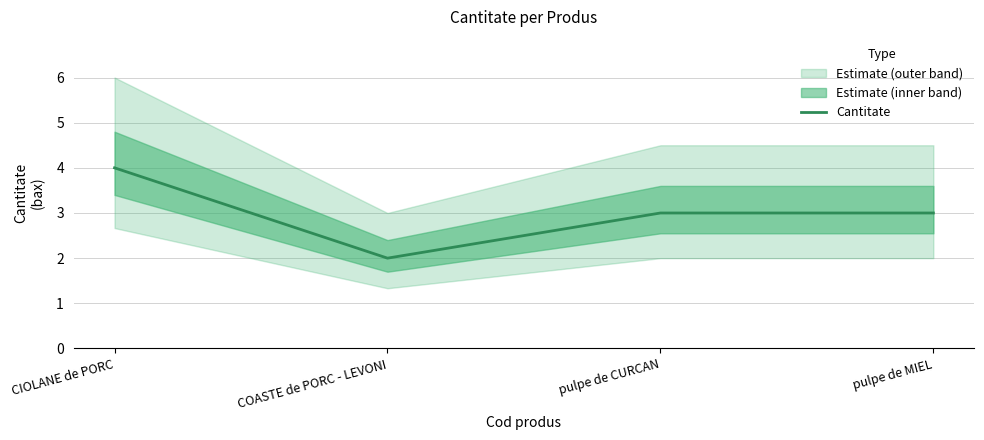

Rank the categories by value from highest to lowest.

CIOLANE de PORC, pulpe de CURCAN, pulpe de MIEL, COASTE de PORC - LEVONI